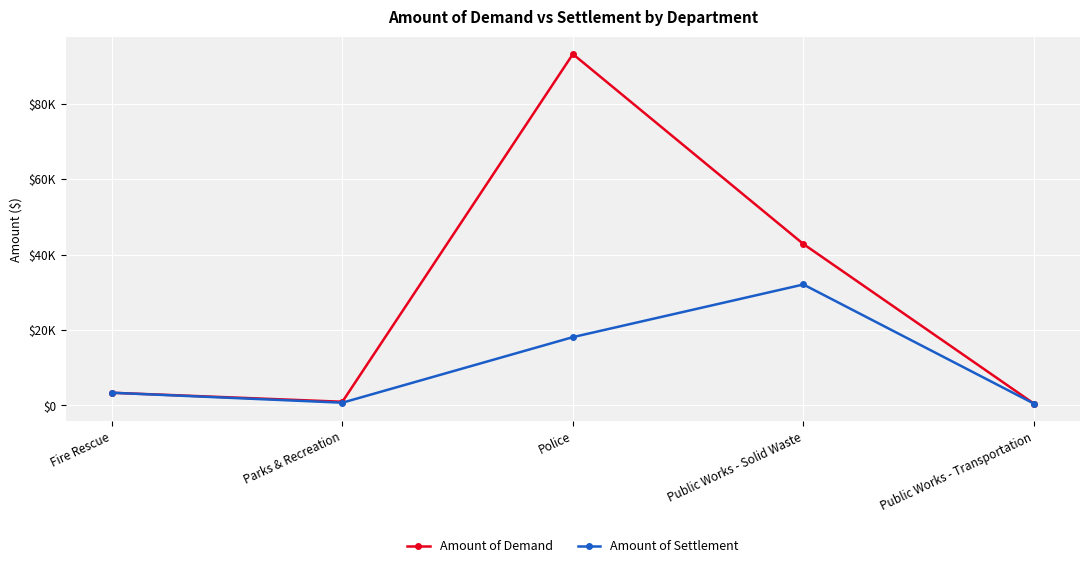

The Amount of Settlement series shows 32058.7 at Public Works - Solid Waste. True or false?

True